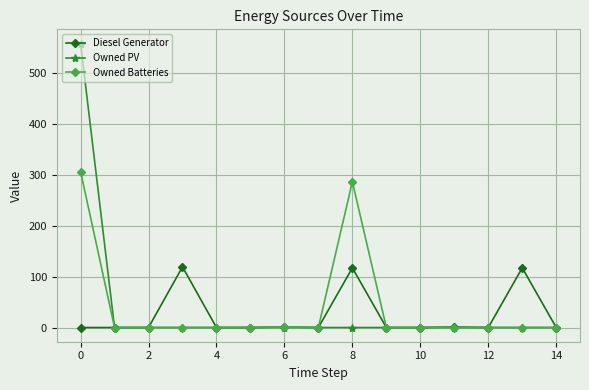

How many lines are shown in the chart?

3